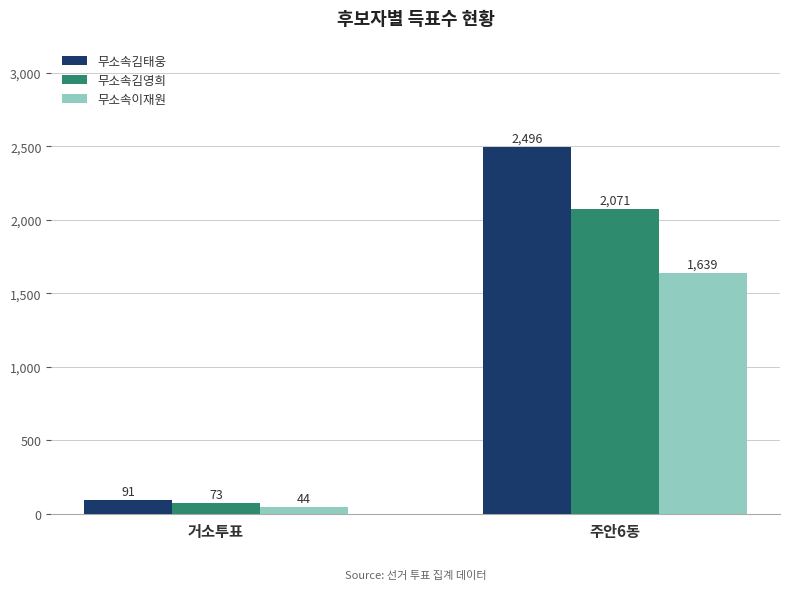

Reading right to left, list all the values displayed in this chart.

무소속김태웅: 주안6동=2496	거소투표=91
무소속김영희: 주안6동=2071	거소투표=73
무소속이재원: 주안6동=1639	거소투표=44